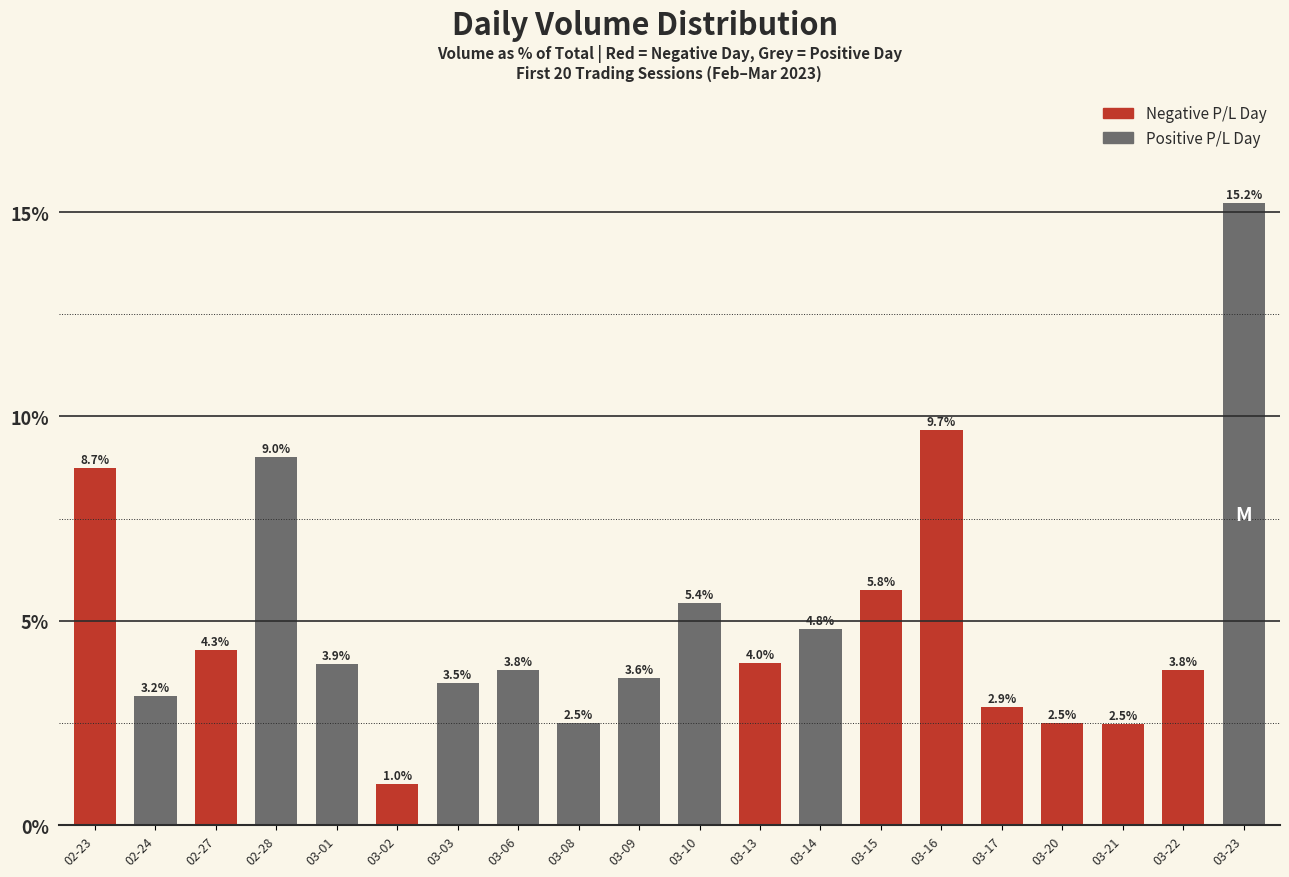

Which label corresponds to the largest value in the chart?

03-23